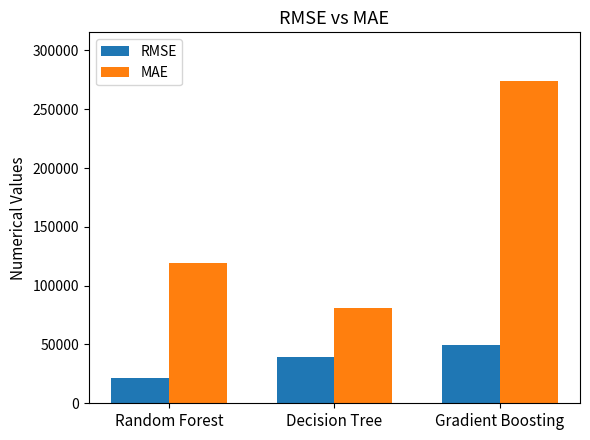

What is the label of the 1st bar from the right?

Gradient Boosting